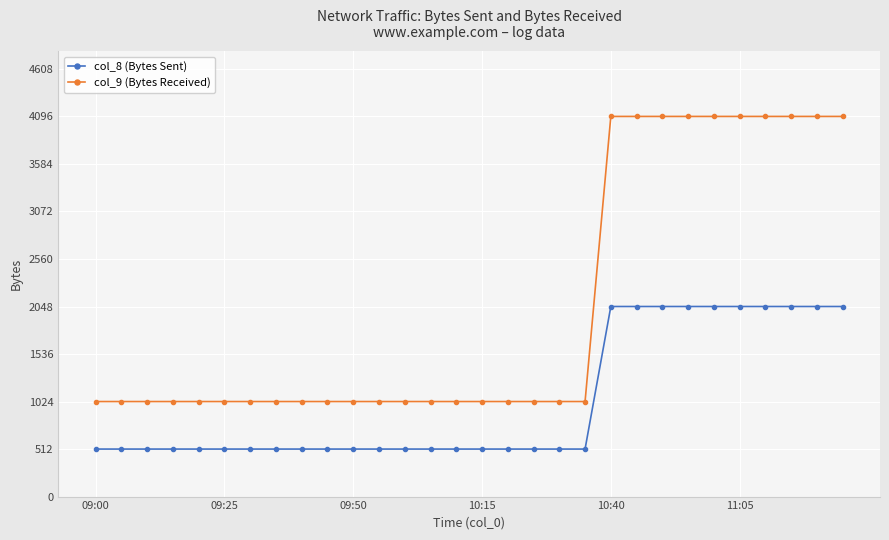

List the series in order of their peak value, highest first.

col_9 (Bytes Received), col_8 (Bytes Sent)